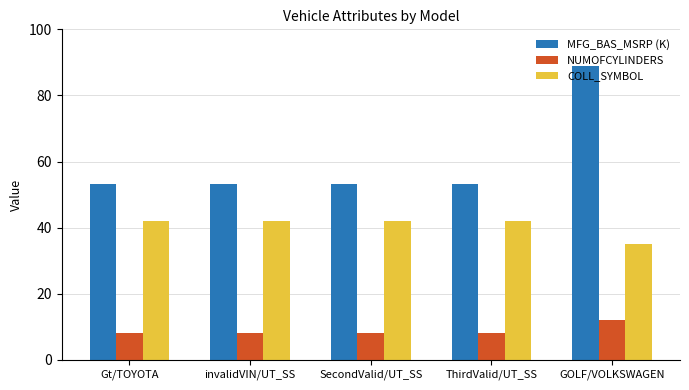

Reading right to left, extract all data points from this chart.

MFG_BAS_MSRP (K): GOLF/VOLKSWAGEN=88.9	ThirdValid/UT_SS=53.1	SecondValid/UT_SS=53.1	invalidVIN/UT_SS=53.1	Gt/TOYOTA=53.1
NUMOFCYLINDERS: GOLF/VOLKSWAGEN=12.0	ThirdValid/UT_SS=8.0	SecondValid/UT_SS=8.0	invalidVIN/UT_SS=8.0	Gt/TOYOTA=8.0
COLL_SYMBOL: GOLF/VOLKSWAGEN=35.0	ThirdValid/UT_SS=42.0	SecondValid/UT_SS=42.0	invalidVIN/UT_SS=42.0	Gt/TOYOTA=42.0